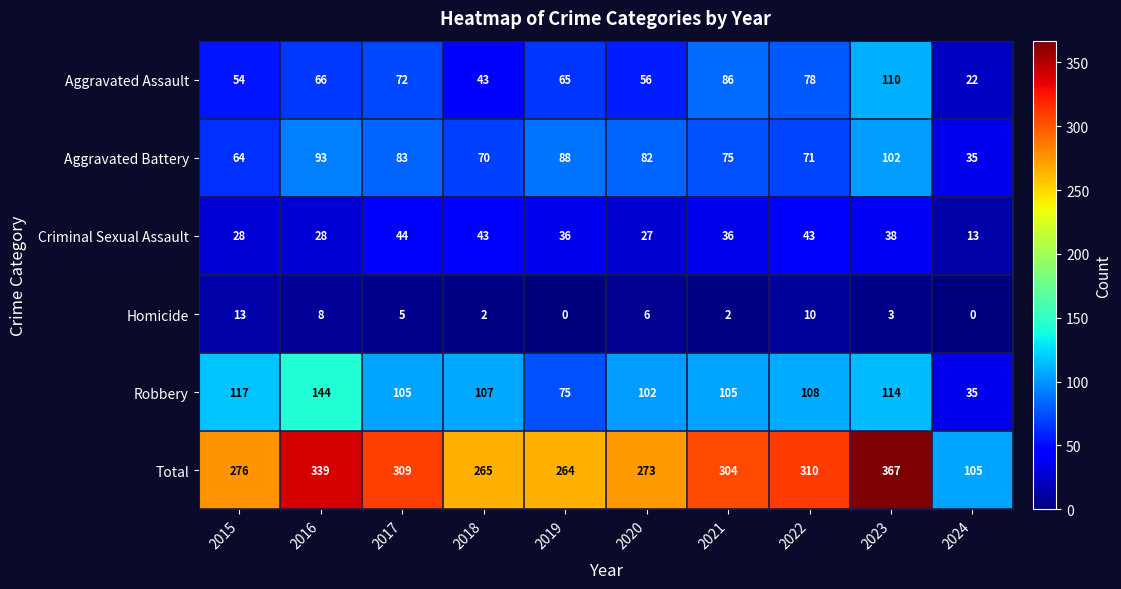

Is it true that Aggravated Battery equals 62 at 2023?

False